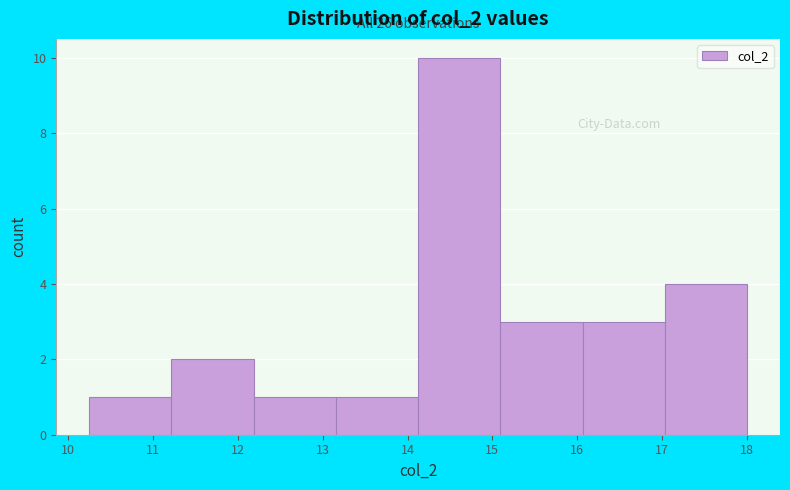

Over which range of the x-axis is the bar tallest?

14.1 to 15.1